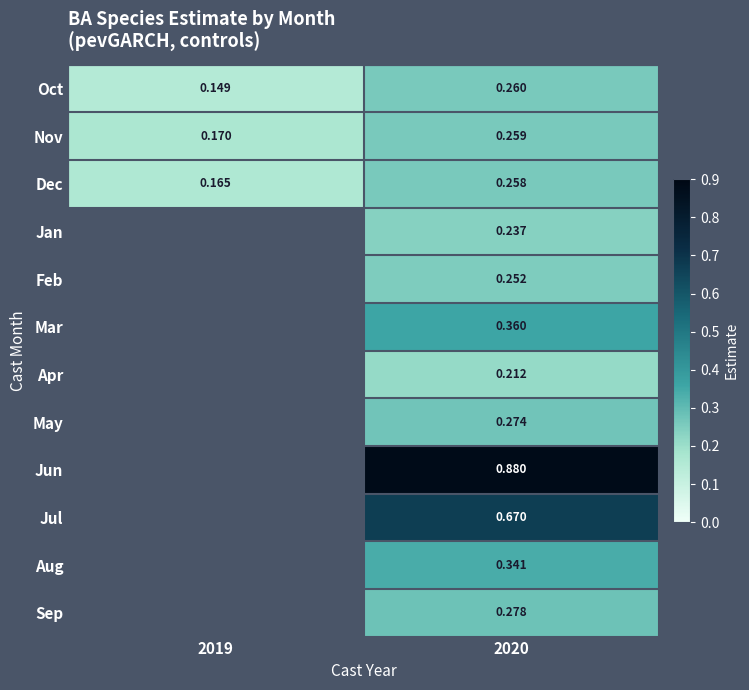

At which category is the sum across all series the highest?

2020